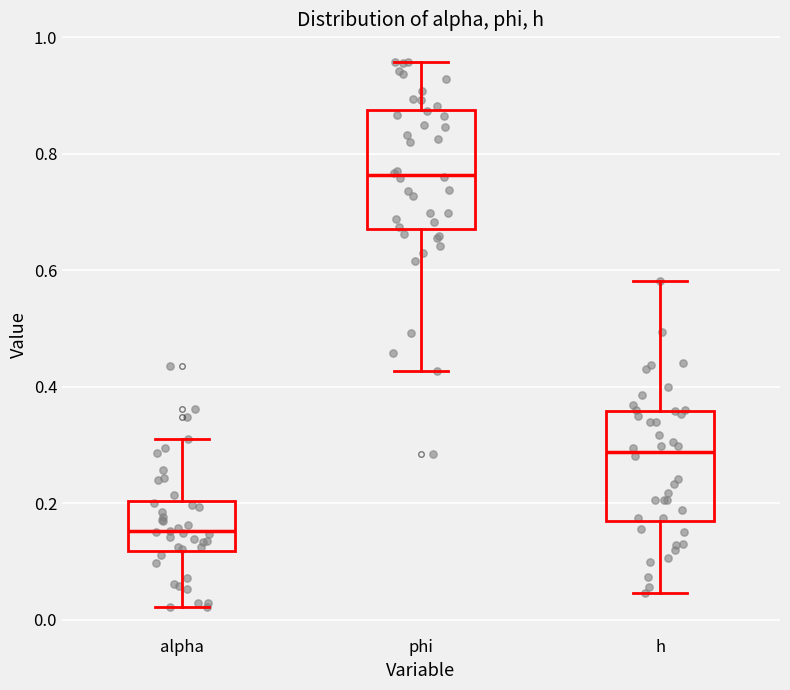

Reading left to right, read every box against the y-axis: the position of its median line, the range the box covers, and the ends of its whiskers. The values are not printed on the chart, so give them approximately, as read against the axis.

alpha: median 0.16, box 0.12 to 0.20, whiskers 0.02 to 0.30
phi: median 0.76, box 0.68 to 0.88, whiskers 0.42 to 0.96
h: median 0.28, box 0.16 to 0.36, whiskers 0.04 to 0.58